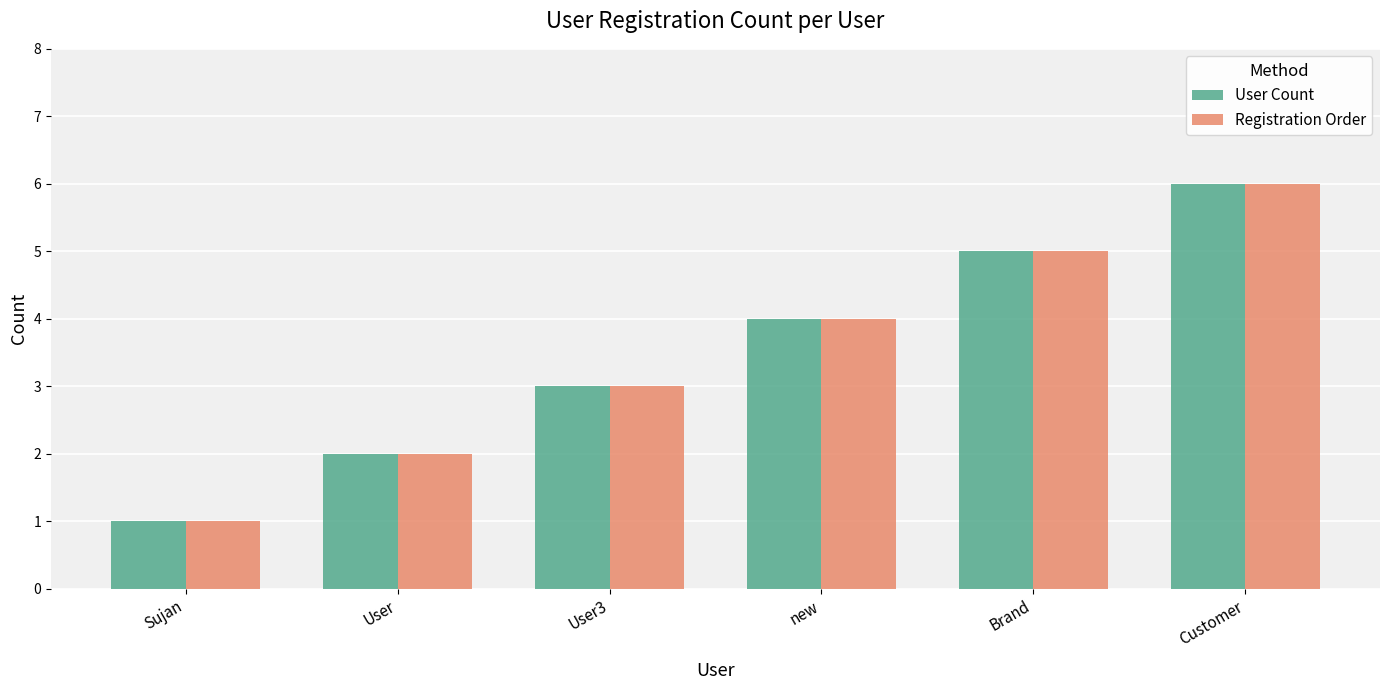

Is the value of User Count at Customer greater than the value of Registration Order at new?

Yes